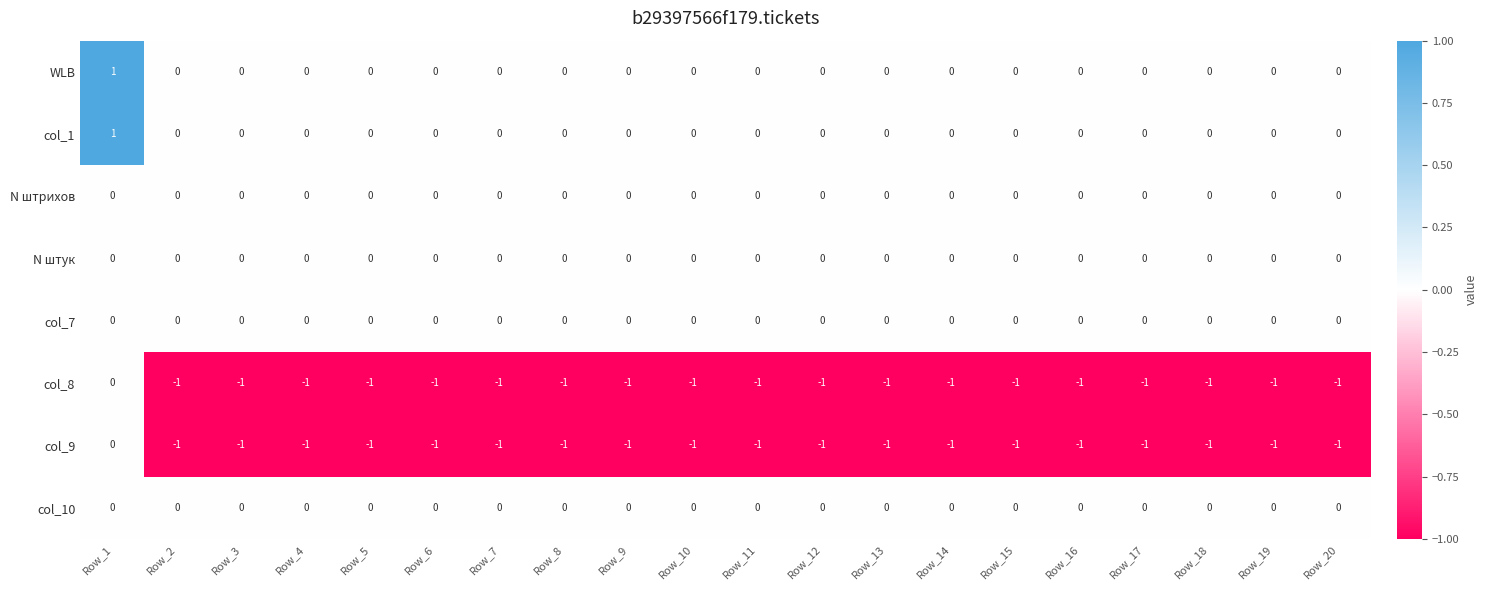

Is the value of col_8 at Row_13 greater than the value of col_10 at Row_14?

No